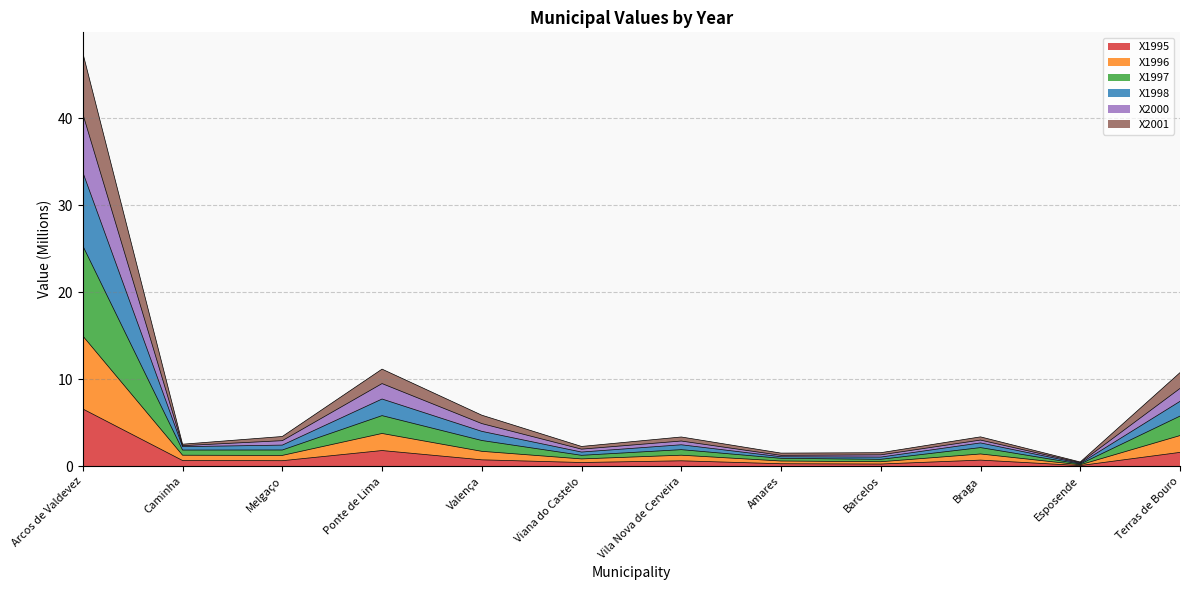

At which label does X1995 reach its peak?

Arcos de Valdevez